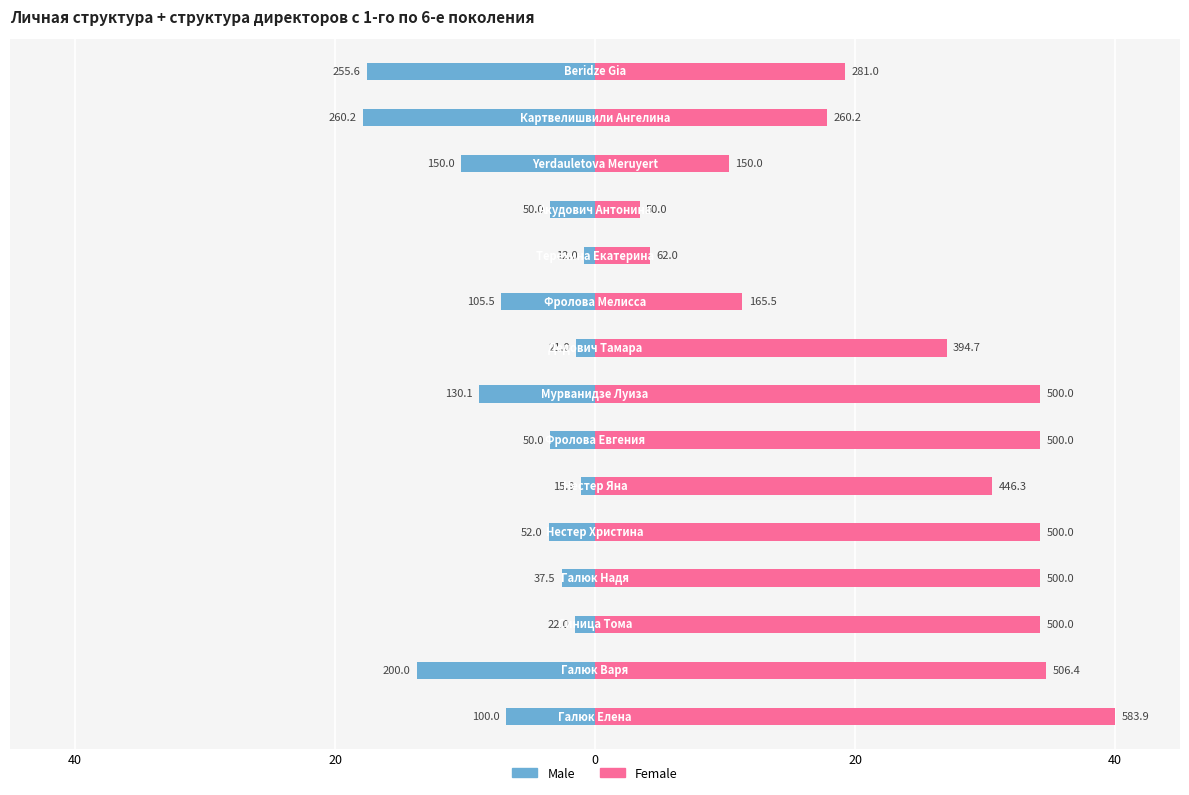

Is the value of Female at 12 greater than the value of Male at 14?

Yes